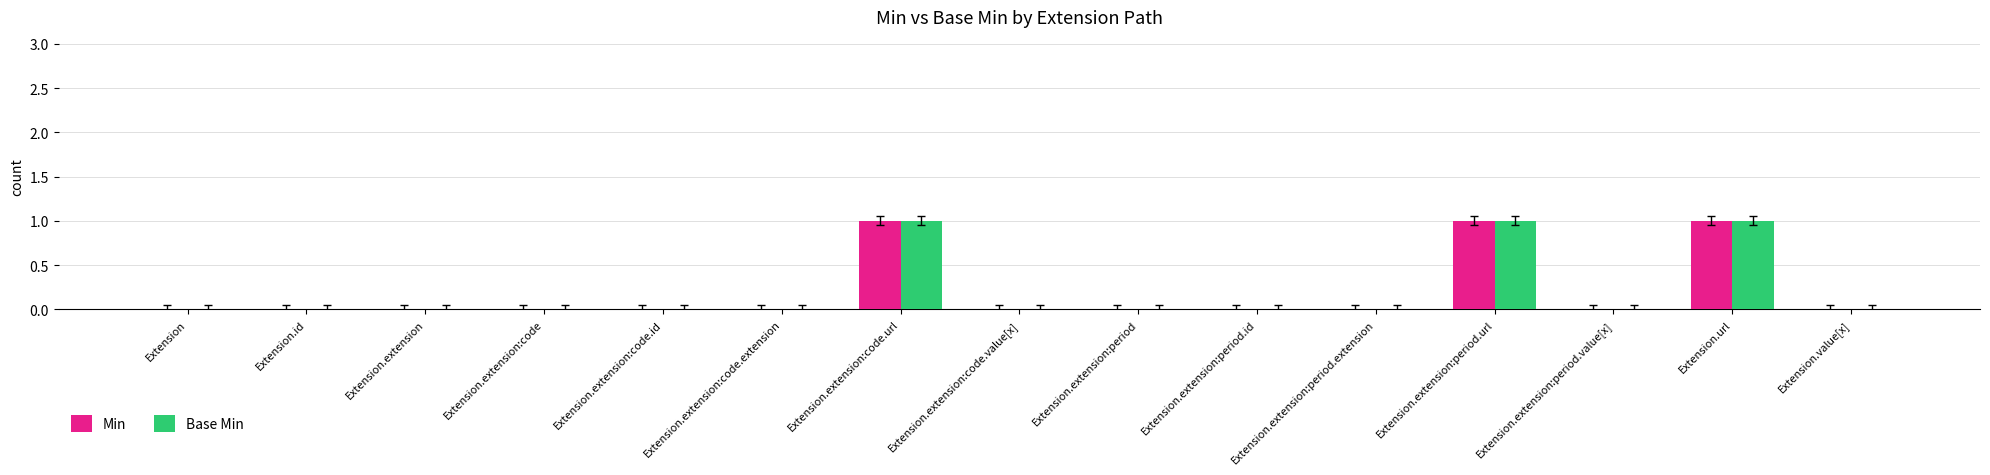

What is the sum of all Base Min values?

3